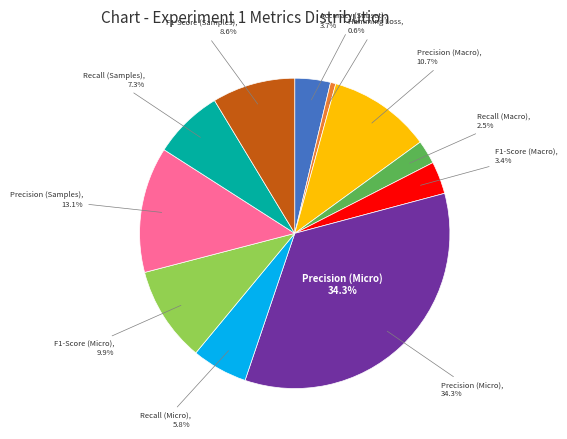

To the nearest percent, what percentage of the pie is F1-Score (Macro)?

3%